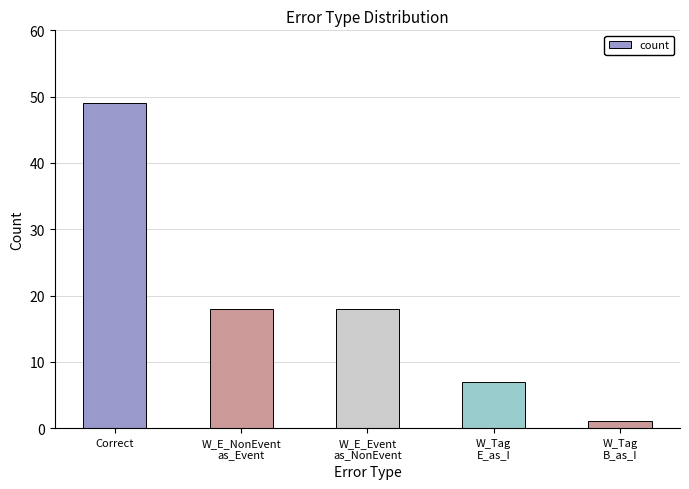

Reading left to right, transcribe all the data shown in this chart.

49	18	18	7	1